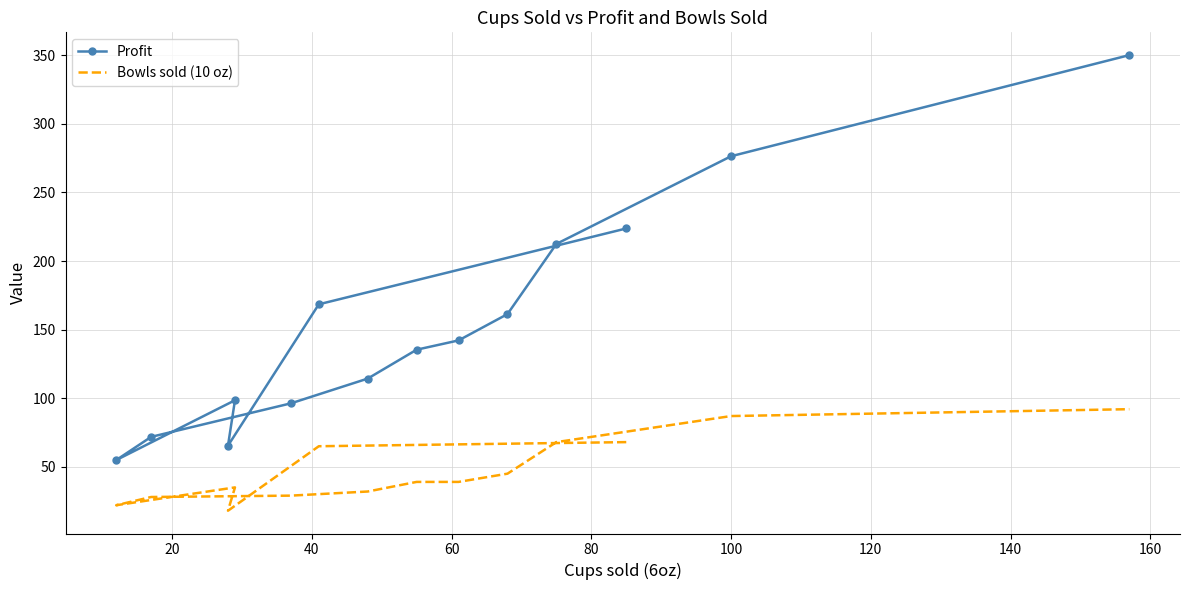

Reading right to left, extract all data points from this chart.

Profit: 350.1	276.4	212.4	161.3	142.1	135.4	114.3	96.3	71.8	54.9	98.5	65.4	168.4	223.7
Bowls sold (10 oz): 92.0	87.0	68.0	45.0	39.0	39.0	32.0	29.0	28.0	22.0	35.0	18.0	65.0	68.0